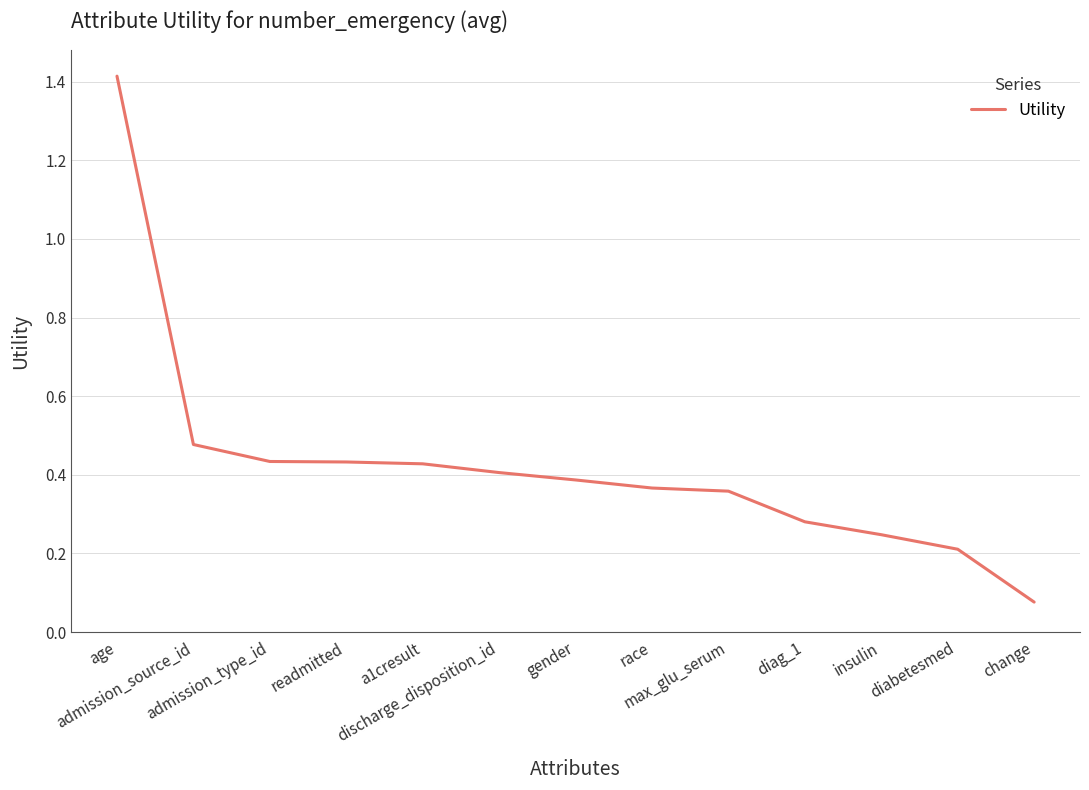

What is the greatest value displayed?

1.4